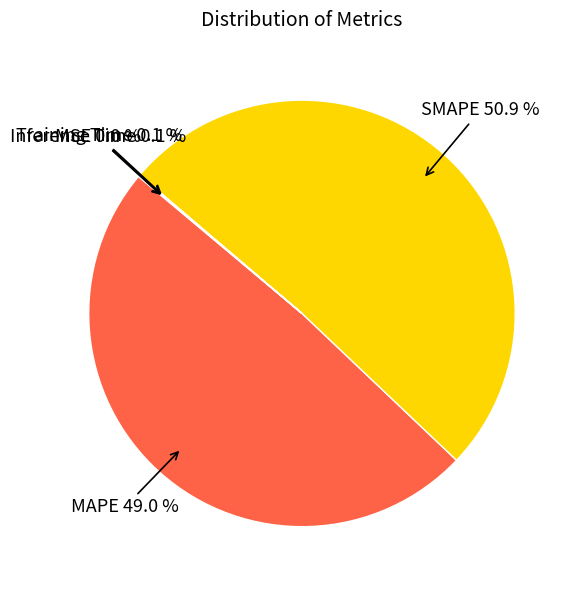

Is there a majority slice in this chart?

Yes